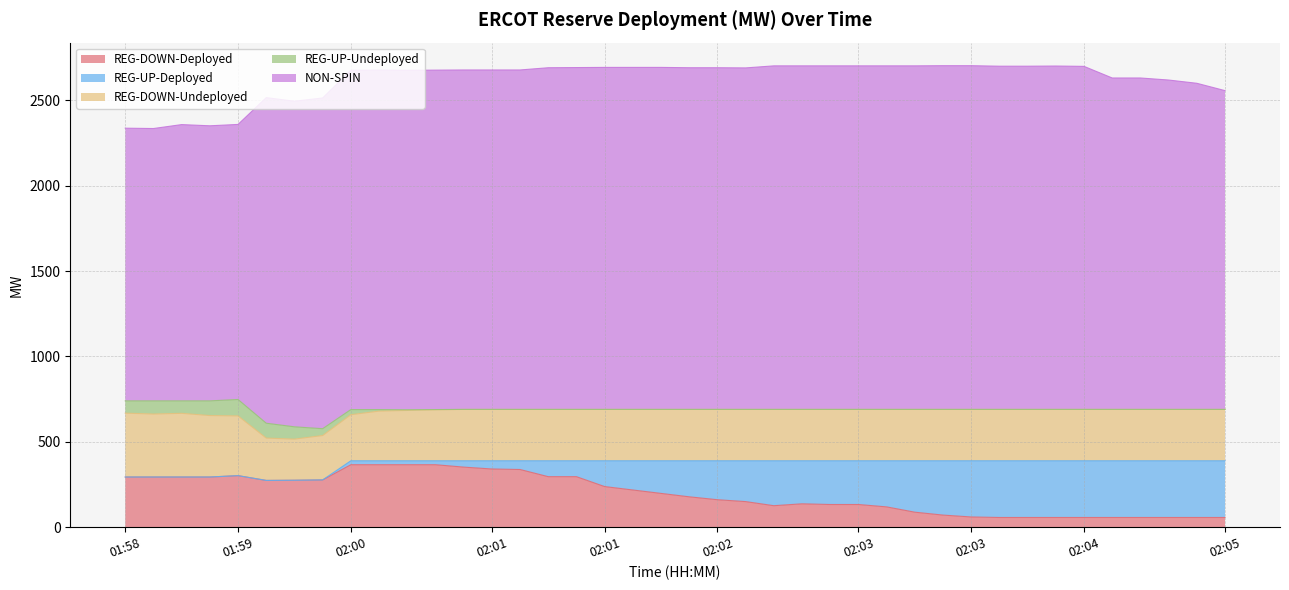

Rank the categories by REG-DOWN-Undeployed value from lowest to highest.

01:59, 01:59, 02:00, 02:00, 02:00, 02:00, 02:00, 02:00, 02:01, 02:01, 02:01, 02:01, 02:01, 02:01, 02:02, 02:02, 02:02, 02:02, 02:02, 02:02, 02:03, 02:03, 02:03, 02:03, 02:03, 02:03, 02:04, 02:04, 02:04, 02:04, 02:04, 02:04, 02:05, 02:05, 02:05, 01:59, 01:59, 01:59, 01:59, 01:58